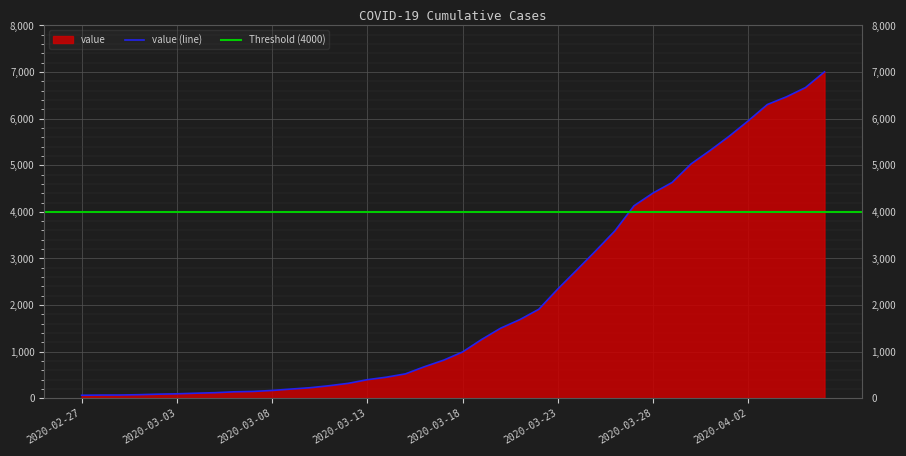

What is the label of the 33rd point from the right?

2020-03-05